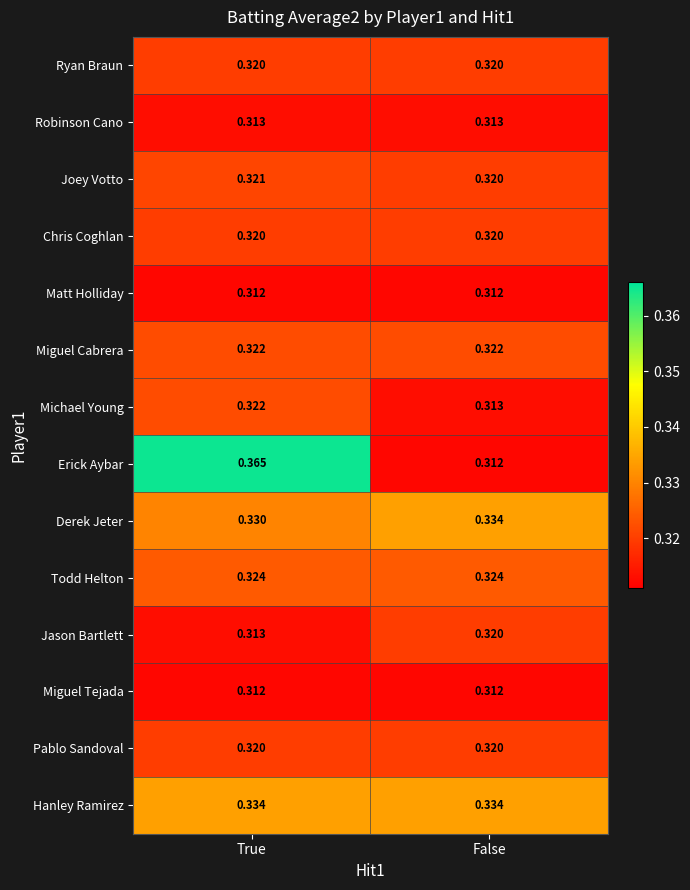

At which label does Jason Bartlett reach its peak?

False